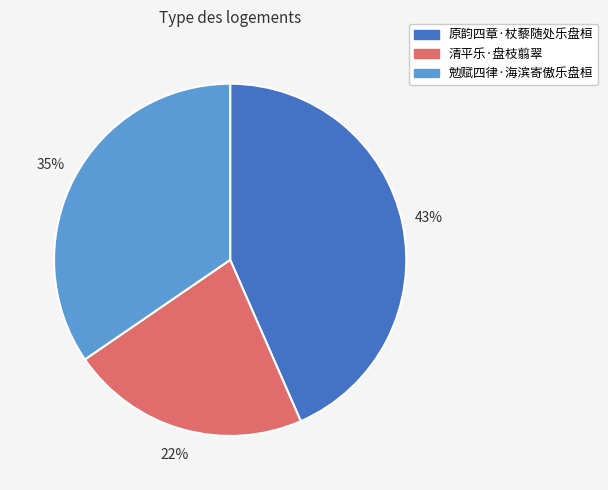

To the nearest percent, what percentage of the pie is 原韵四章·杖藜随处乐盘桓?

43%